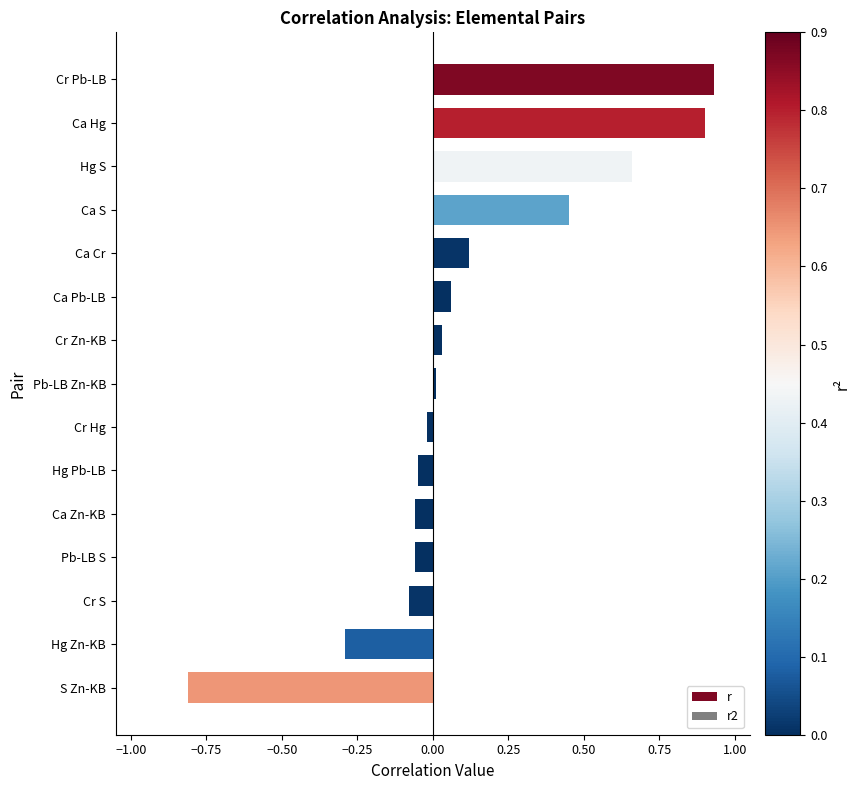

Is it true that the value at Hg Zn-KB is -0.5?

False